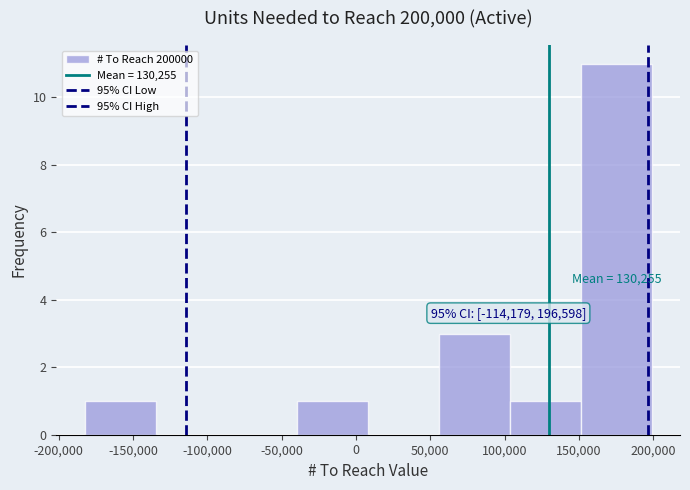

Over which range of the x-axis is the bar tallest?

150000 to 200000